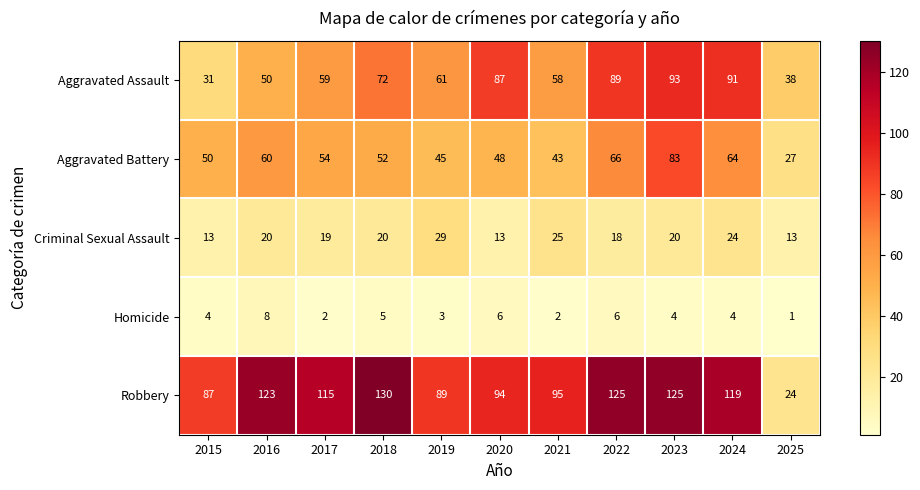

At which label is Aggravated Assault closest to 62?

2019